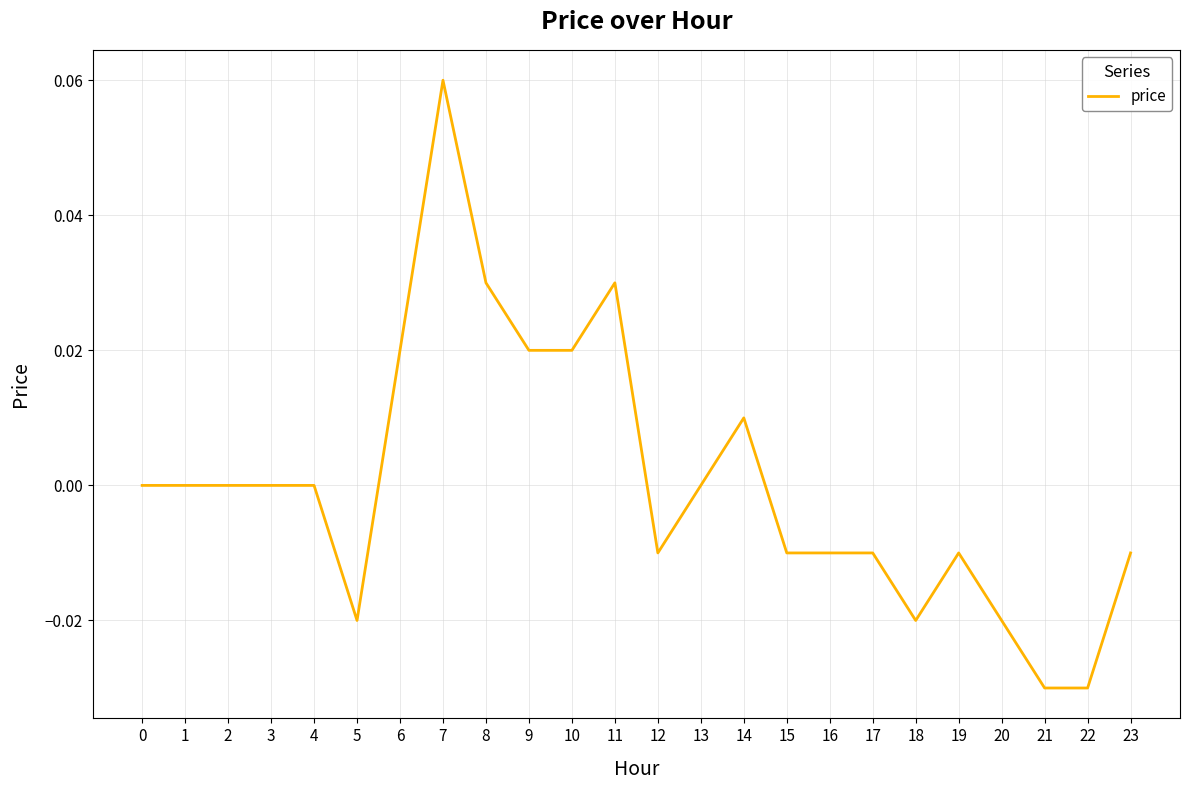

The value at 6 is 0.0. True or false?

True